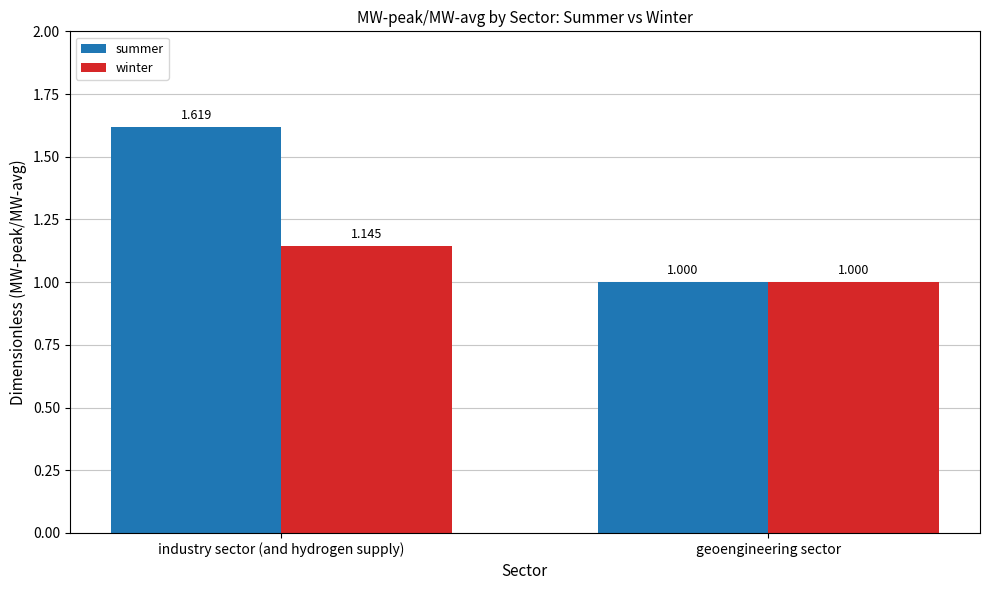

How many groups of bars are there?

2